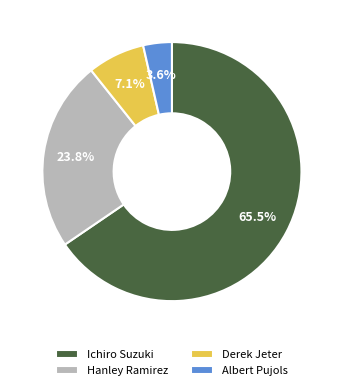

Do Ichiro Suzuki and Hanley Ramirez together represent more than half of the pie?

Yes